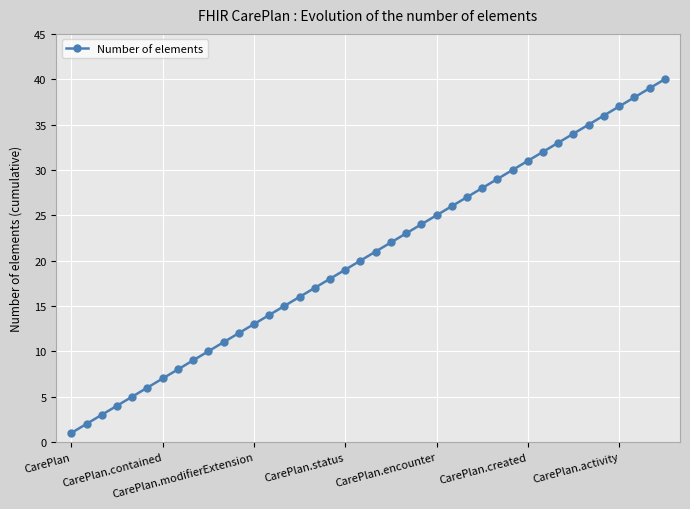

What is the greatest value displayed?

40